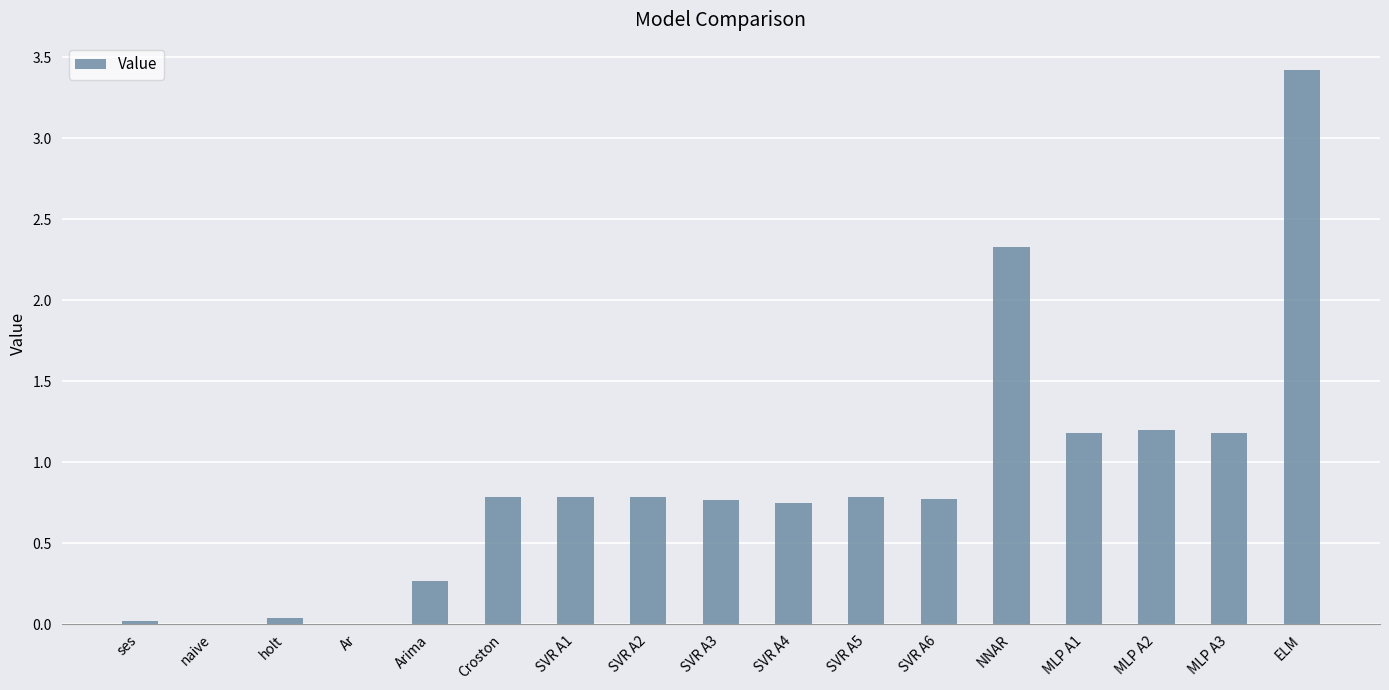

What is the change in value from NNAR to MLP A3?

-1.1